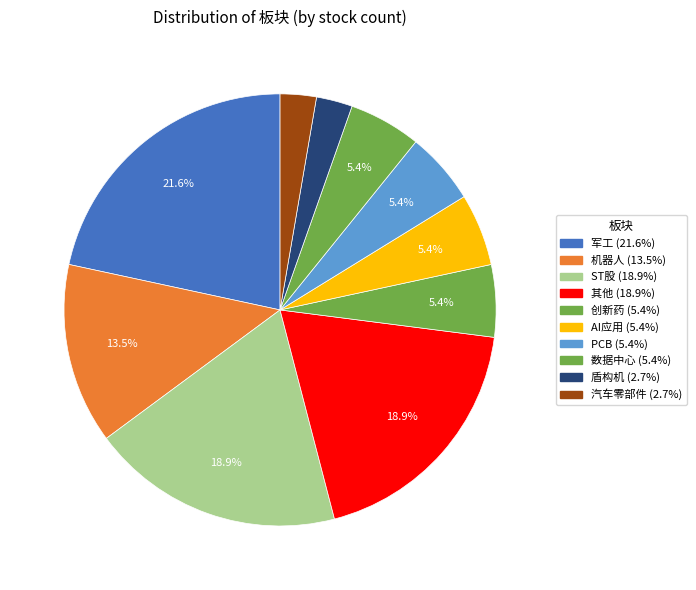

Count the number of slices in the pie.

10